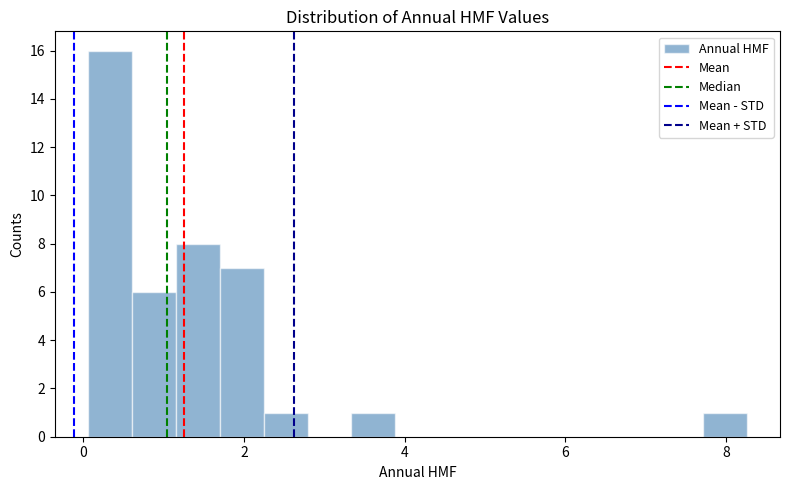

Read against the x-axis, roughly where is the centre of the tallest bar?

0.4